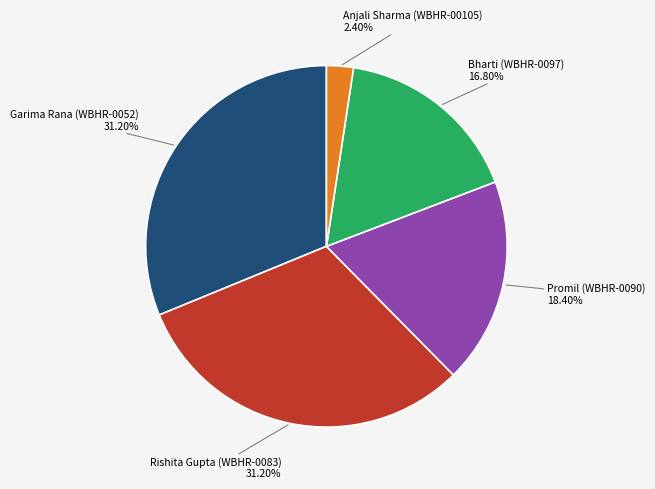

What is the ratio of the value at Garima Rana (WBHR-0052) to the value at Anjali Sharma (WBHR-00105)?

13.0